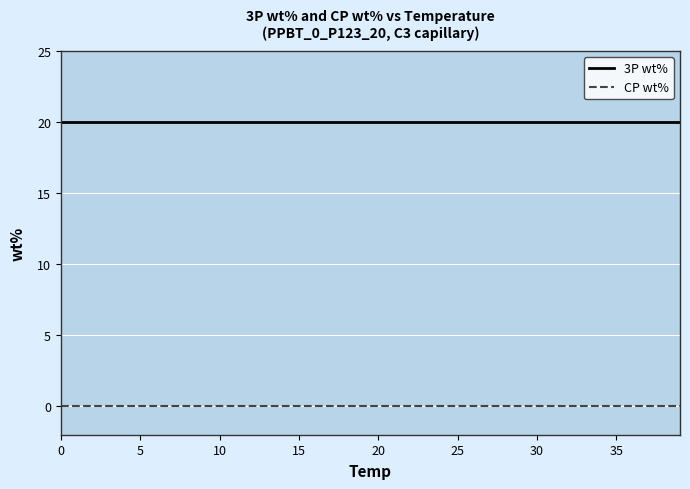

Which series has the largest total across all categories?

3P wt%